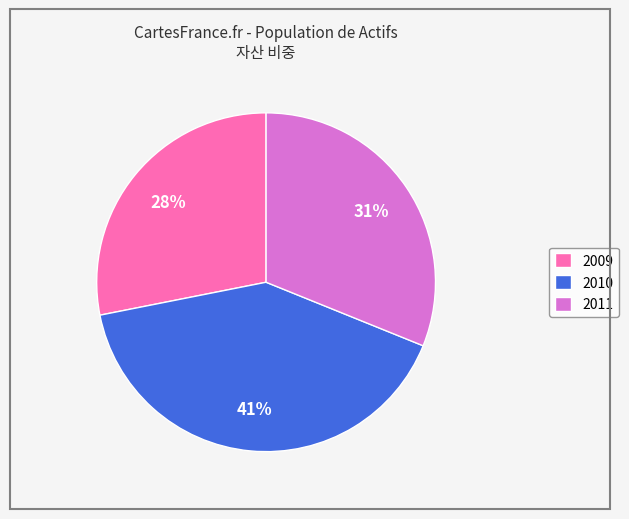

Rank the categories by value from highest to lowest.

2010, 2011, 2009